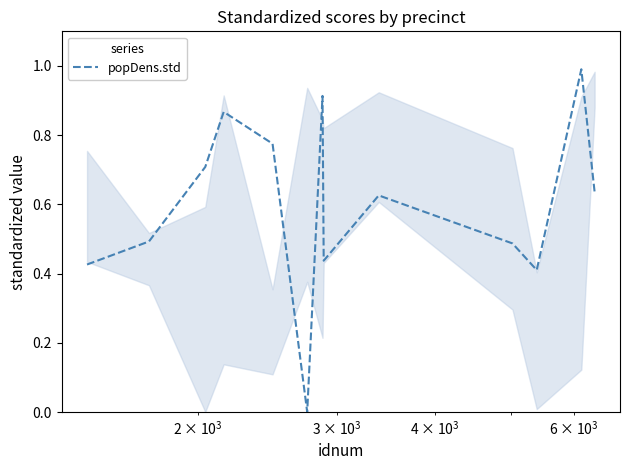

What is the maximum value shown in the chart?

1.0